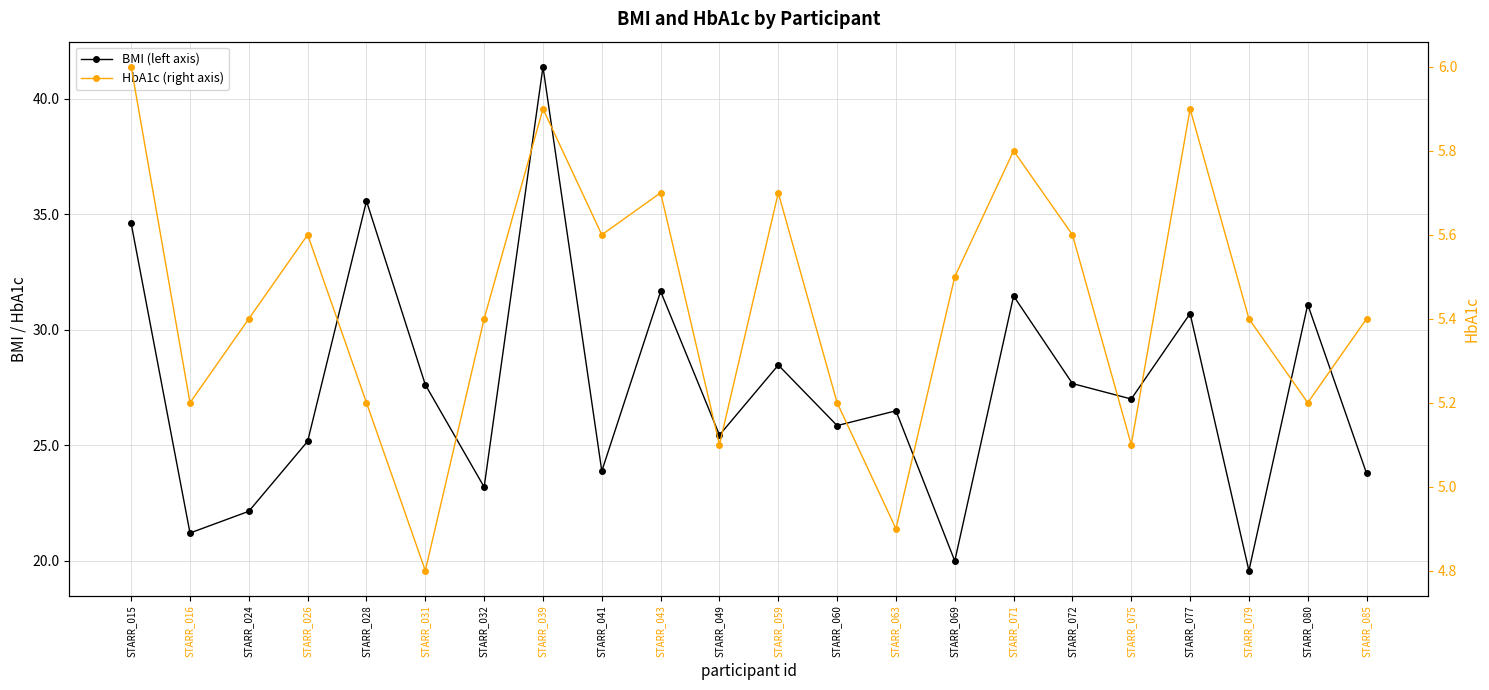

What is the difference between the BMI (left axis) values at STARR_072 and STARR_059?

0.8